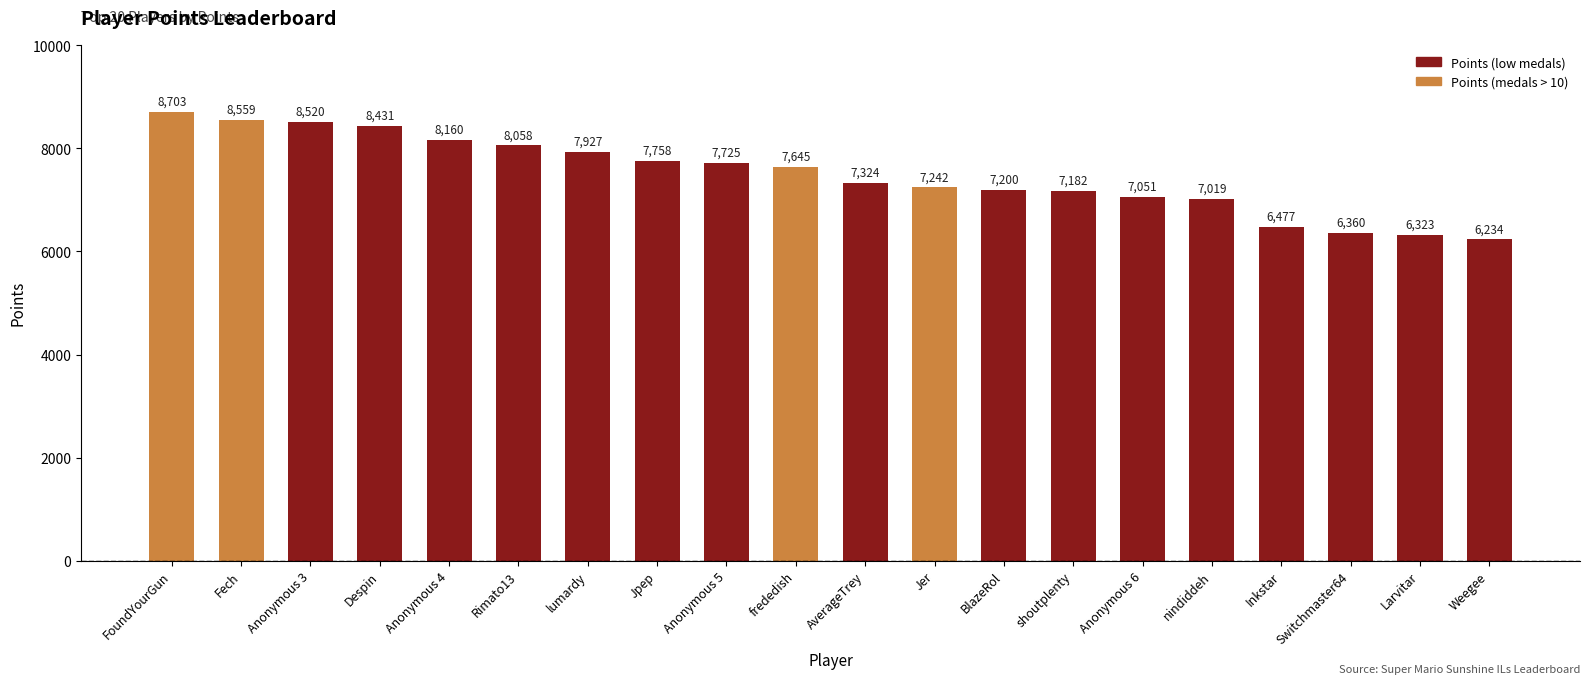

Is it true that the value at AverageTrey is 7324?

True